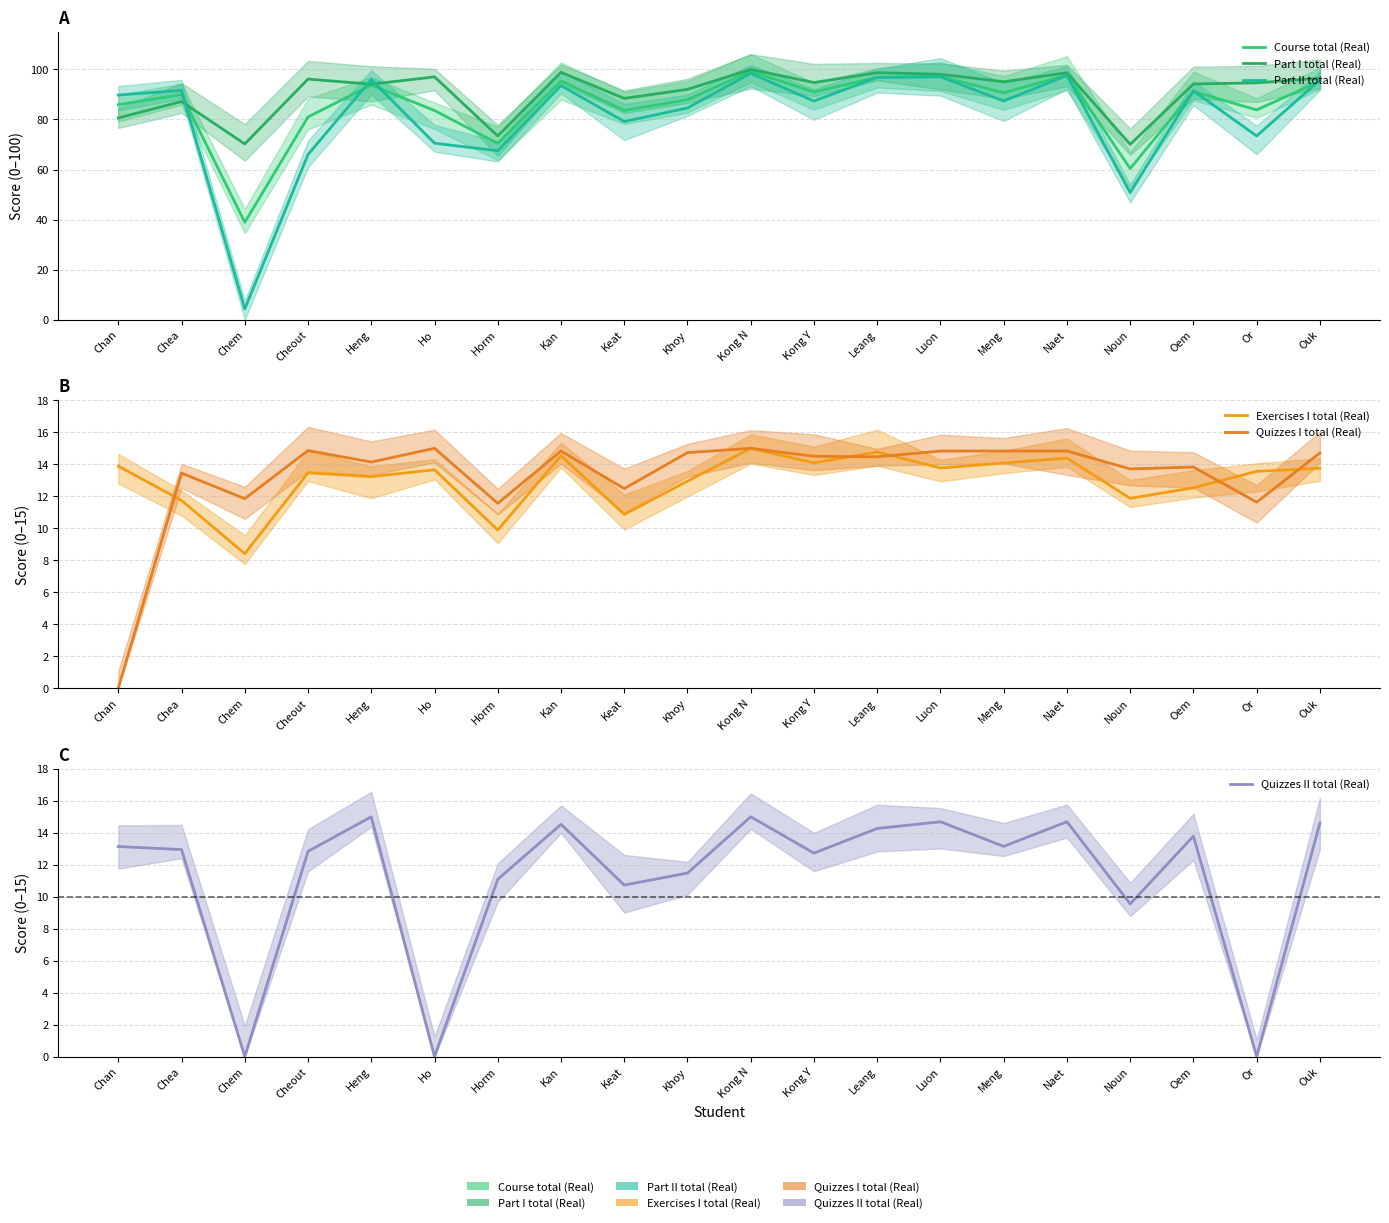

What are all the series names shown in the legend?

Course total (Real), Part I total (Real), Part II total (Real), Exercises I total (Real), Quizzes I total (Real), Quizzes II total (Real)